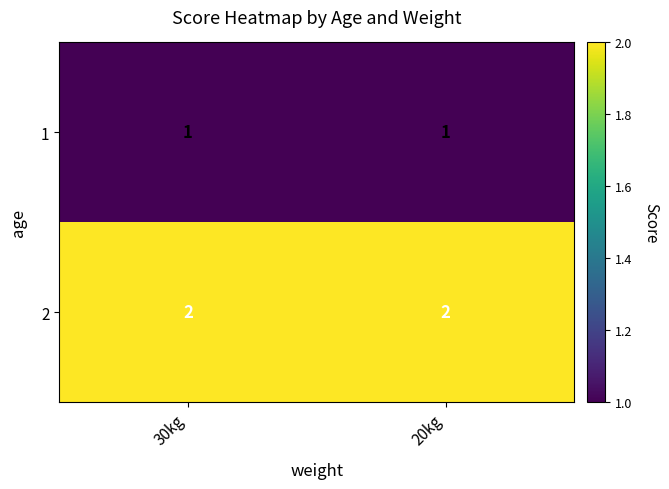

At 30kg, list the series in order from smallest to largest.

1, 2